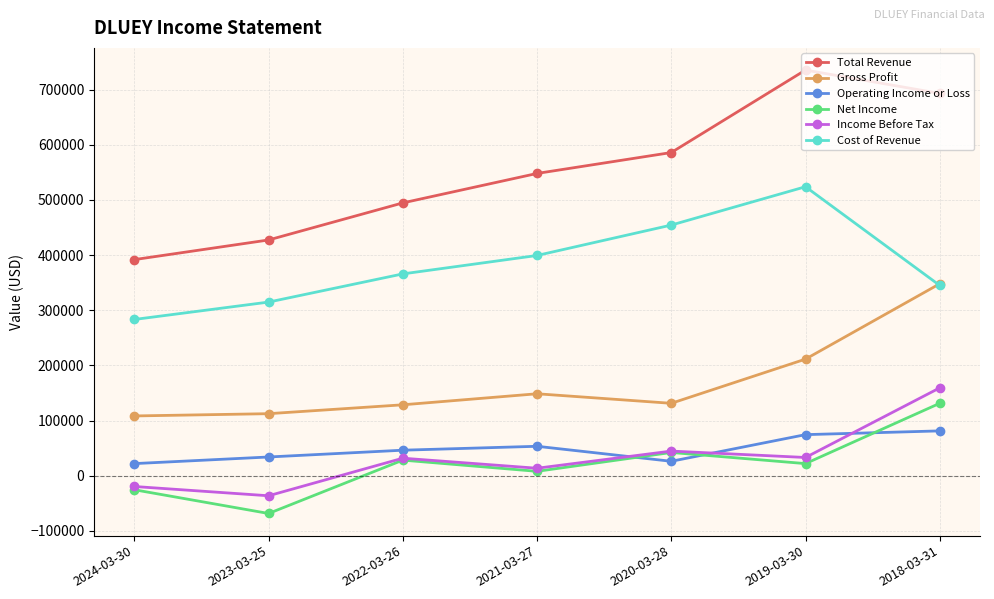

The value of Total Revenue at 2021-03-27 is 548100. True or false?

True